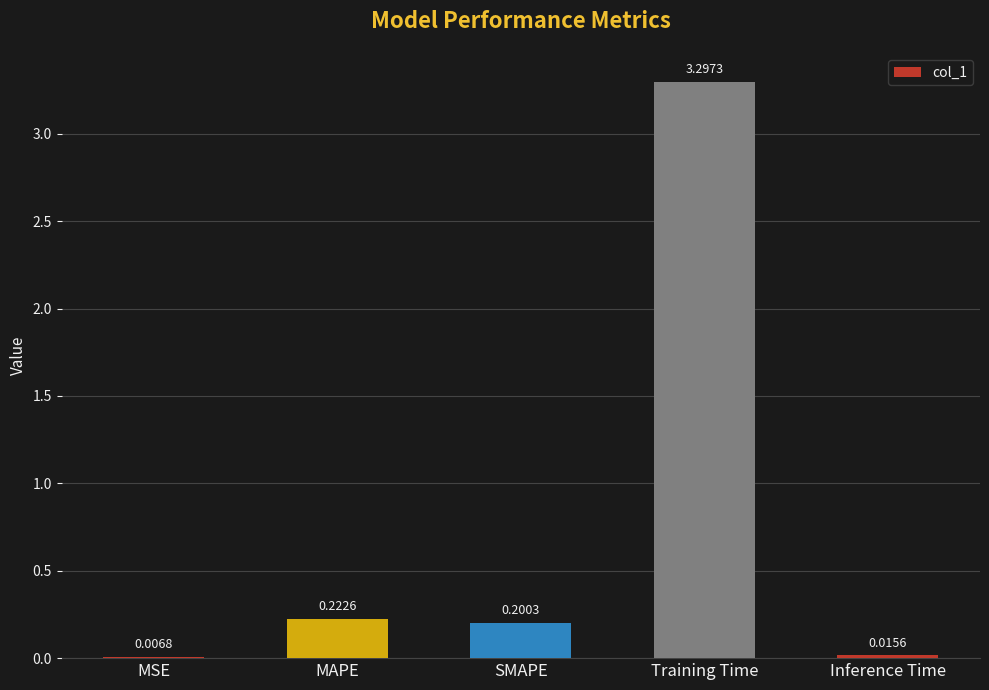

Which has a higher value, SMAPE or Training Time?

Training Time